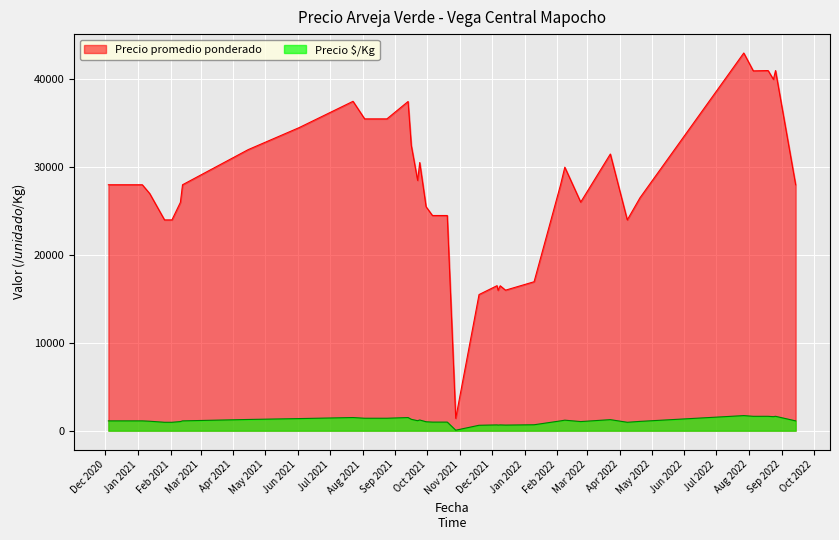

True or false: Precio promedio ponderado and Precio £/Kg cross at least once.

False